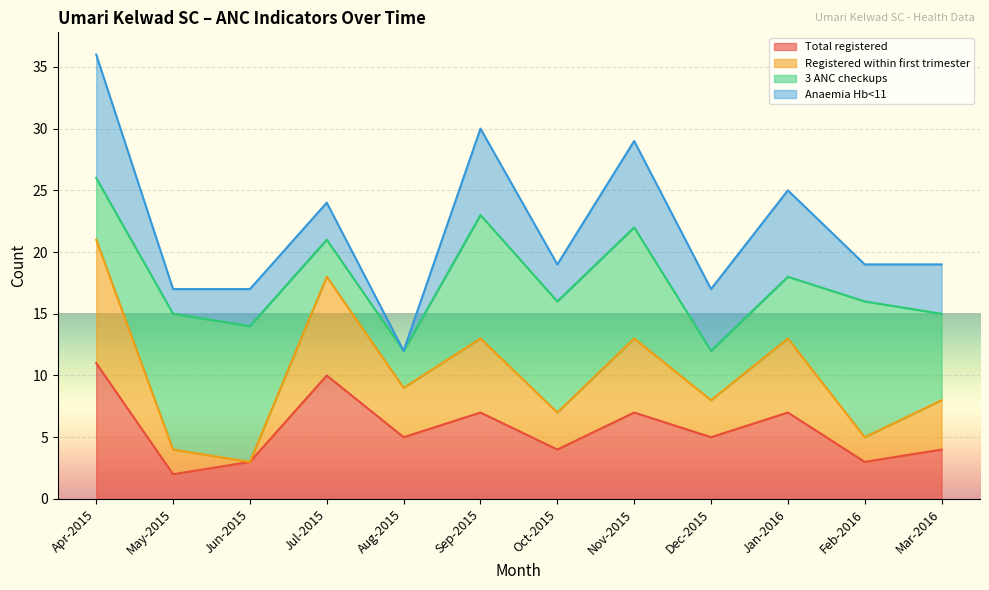

What is the label of the 6th point from the right?

Oct-2015